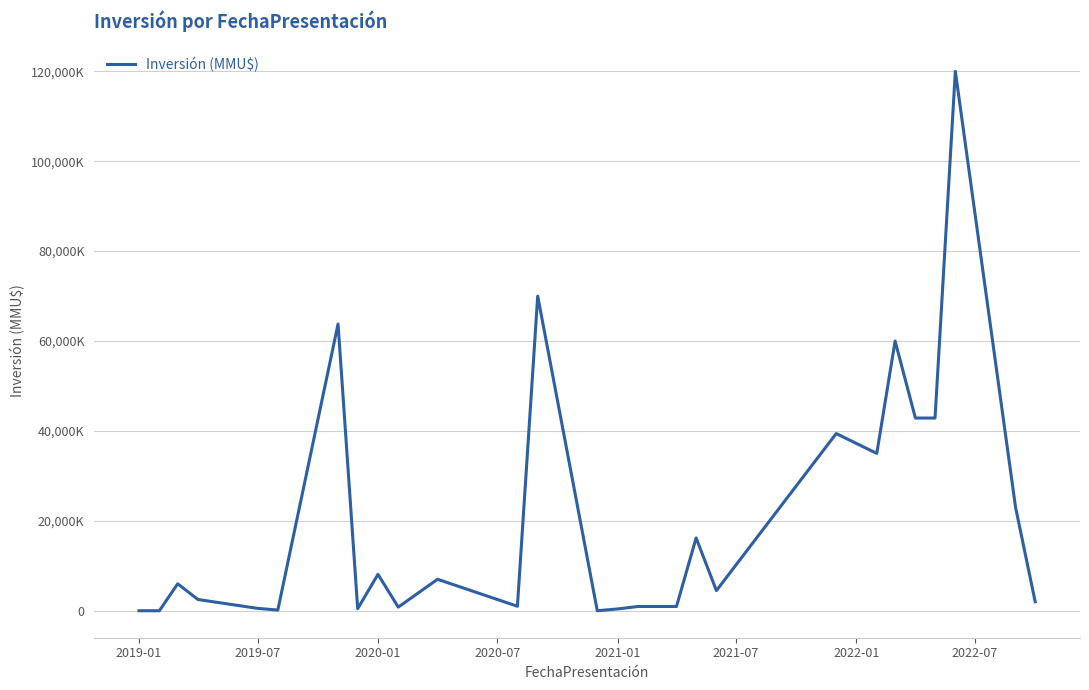

Is this an area chart (filled region under the line)?

No